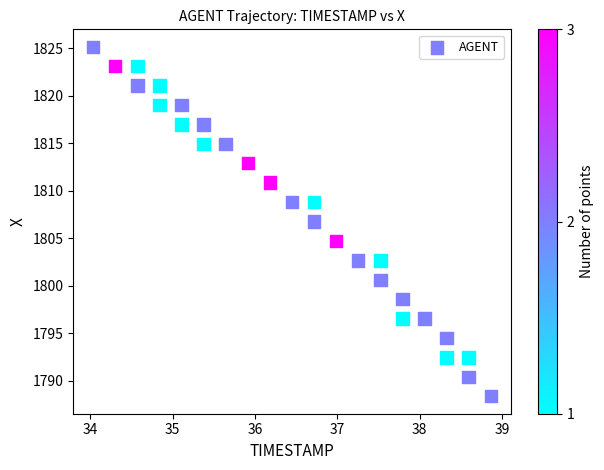

What Y value in the scatter plot is closest to 1806?

1806.8